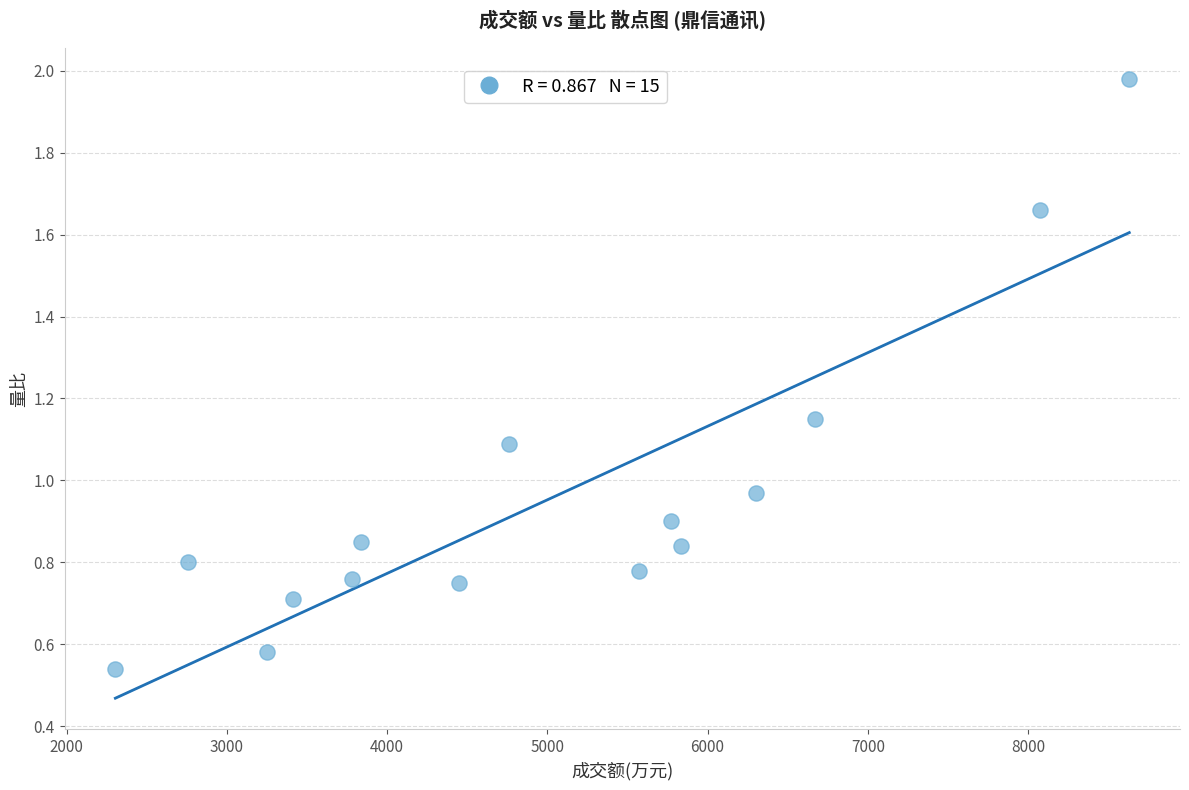

What is the range of X values (max minus min)?

6328.0